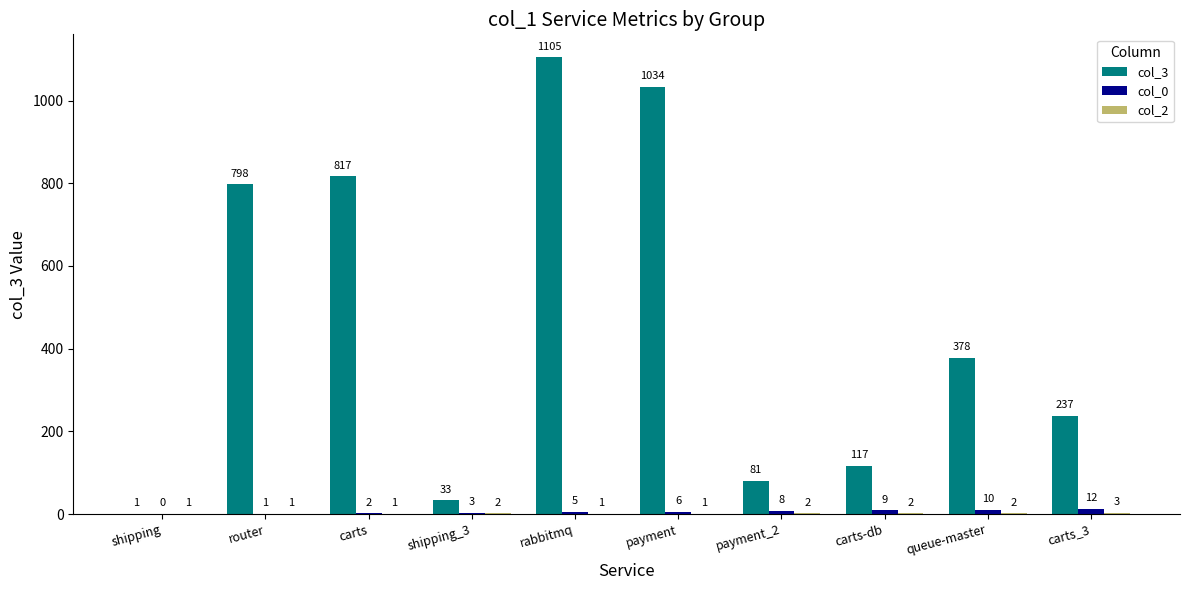

Between carts-db and queue-master, which series saw the biggest shift?

col_3